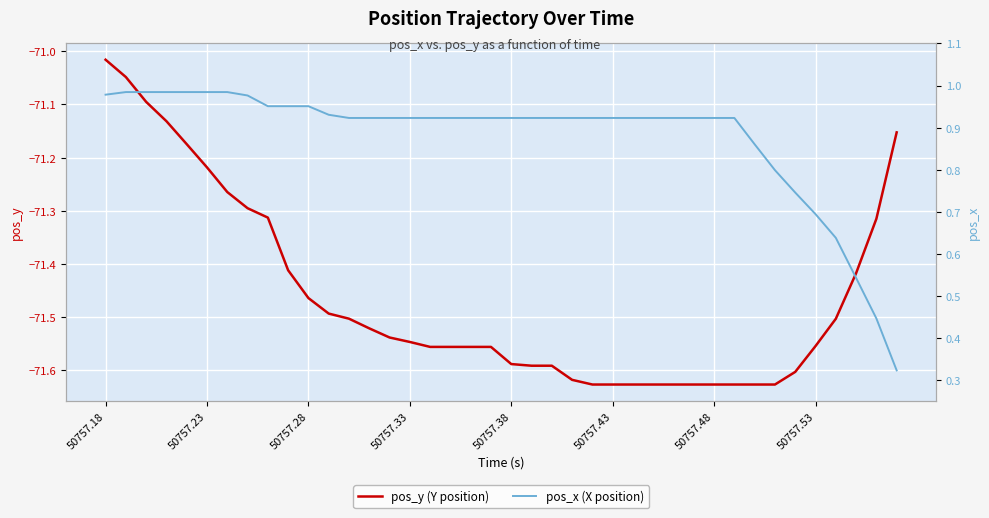

Where is pos_y (Y position) nearest to the value -71?

50757.18